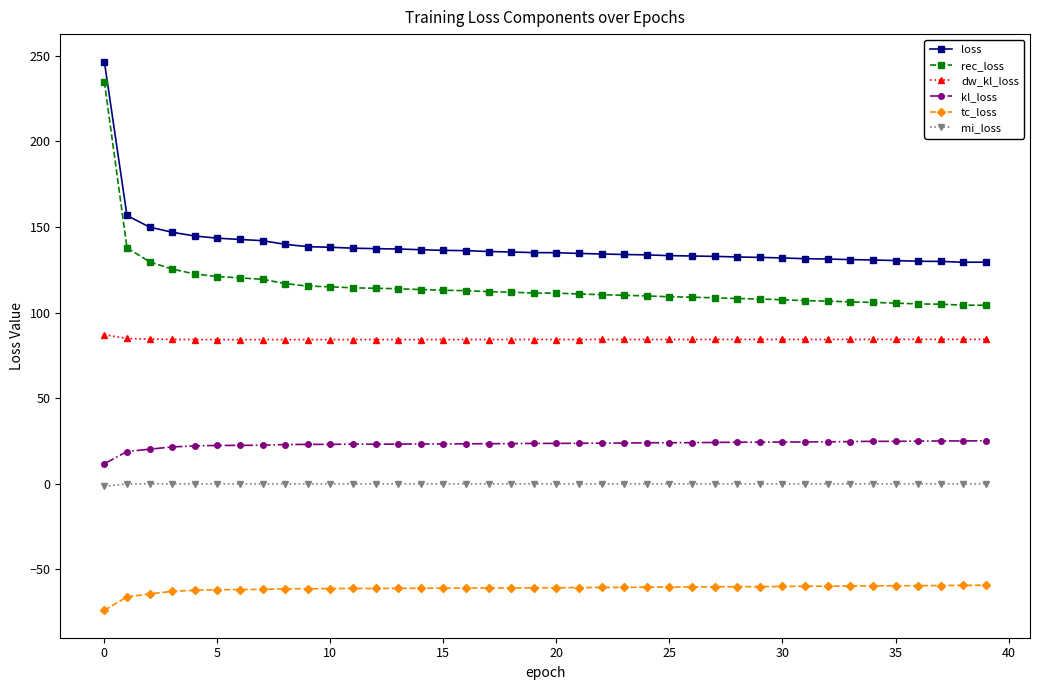

Does the chart display data point markers on the line(s)?

Yes